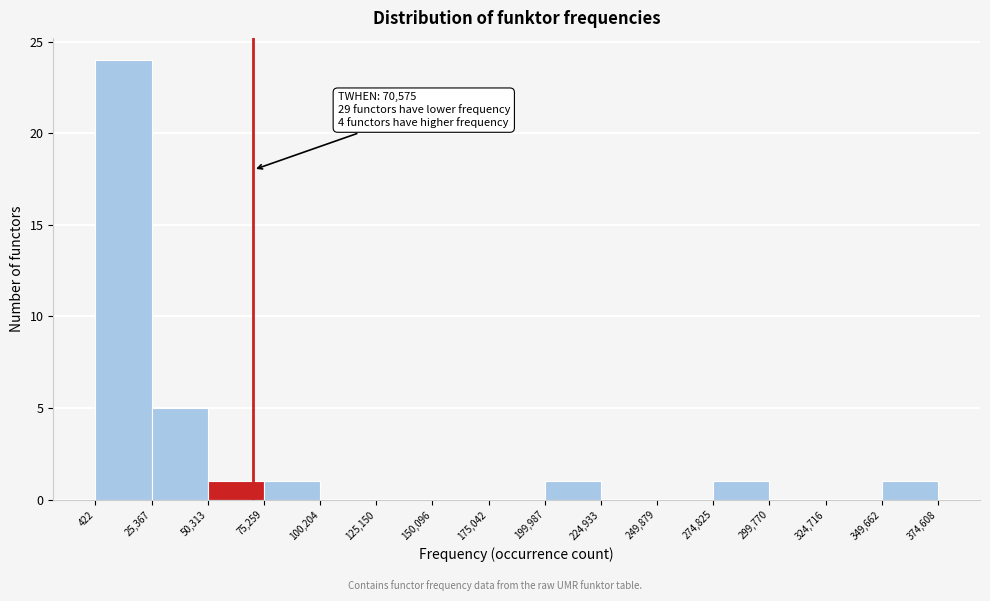

Which range on the x-axis has the tallest bar?

422 to 25,367